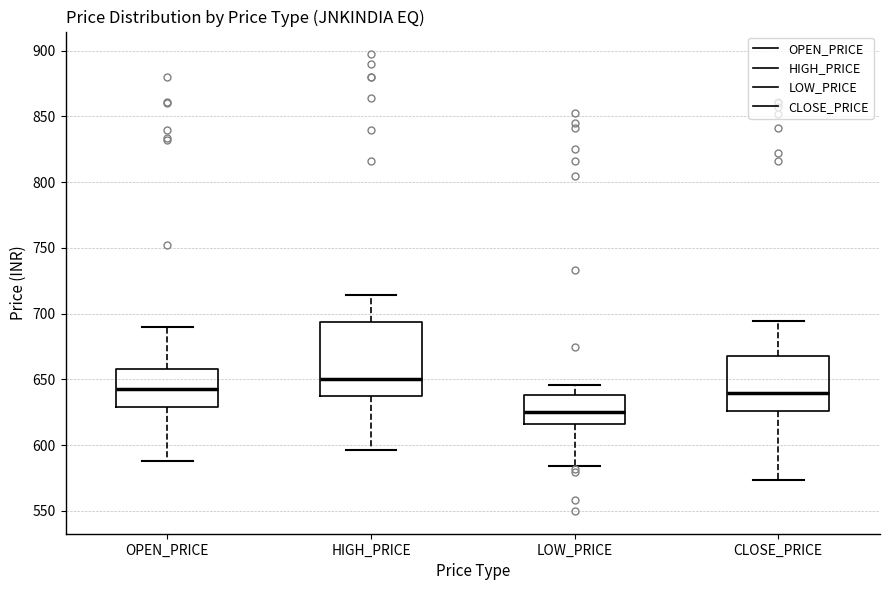

Reading left to right, transcribe this box plot: for each box, give where its median line is, the range the box spans, and where its two whiskers end, as read against the y-axis. The values are not printed on the chart, so give them approximately, as read against the axis.

OPEN_PRICE: median 645, box 630 to 660, whiskers 590 to 690
HIGH_PRICE: median 650, box 640 to 695, whiskers 595 to 715
LOW_PRICE: median 625, box 615 to 640, whiskers 585 to 645
CLOSE_PRICE: median 640, box 625 to 670, whiskers 575 to 695